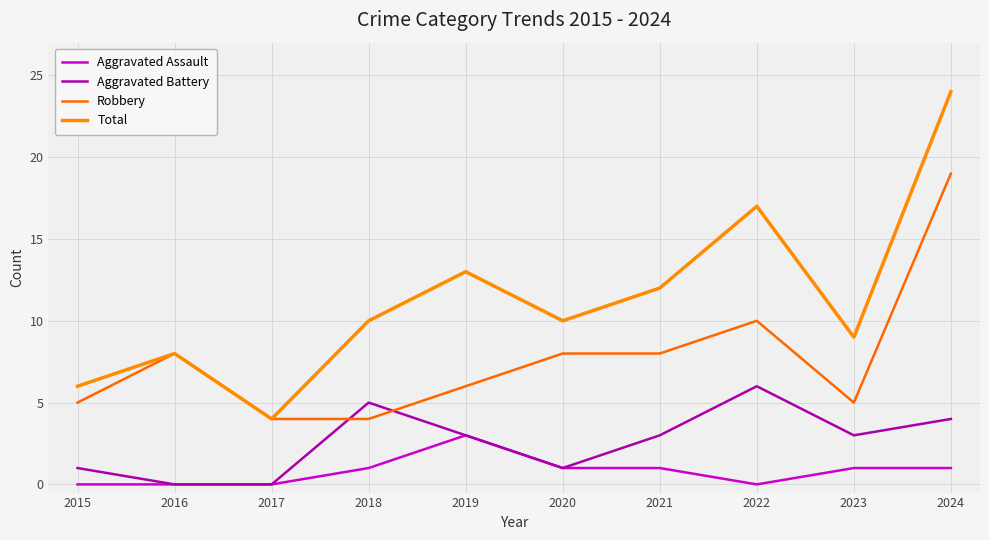

At 2015, list the series in order from largest to smallest.

Total, Robbery, Aggravated Battery, Aggravated Assault